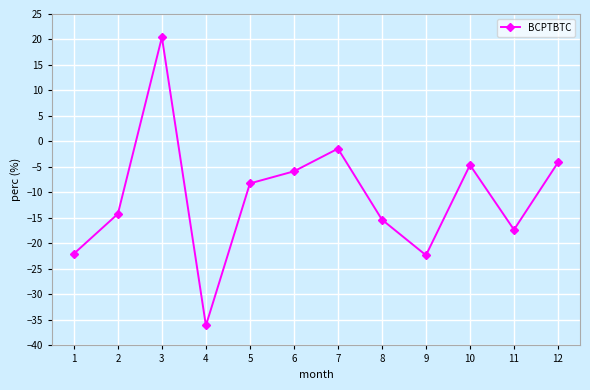

What is the sum of the values at 11 and 3?

3.1